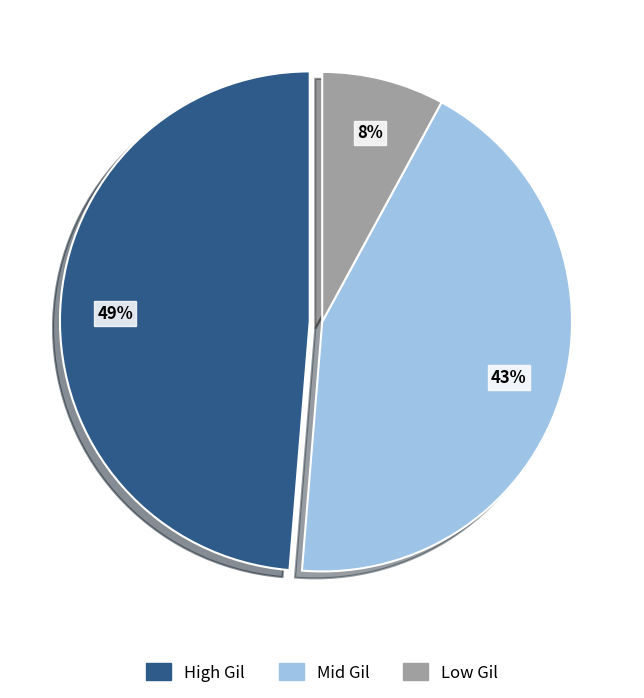

To the nearest percent, what is the difference between the largest and smallest slice percentages?

41%